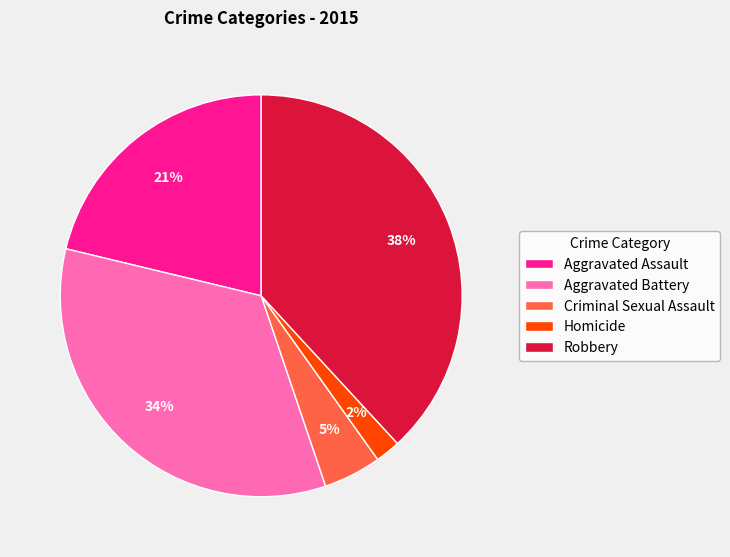

Which category has the smallest portion of the pie?

Homicide